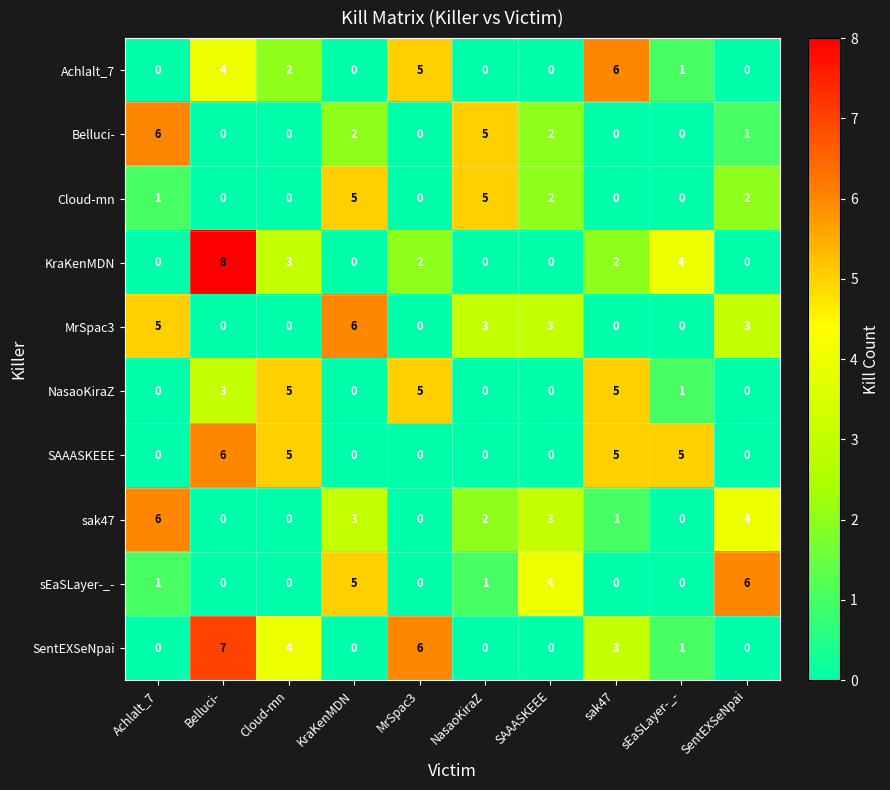

How many distinct data groups are displayed?

10